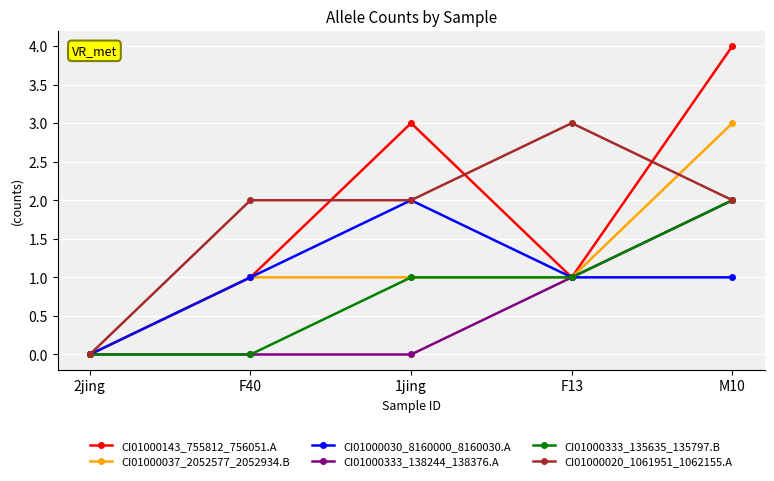

At which category is the sum across all series the highest?

M10